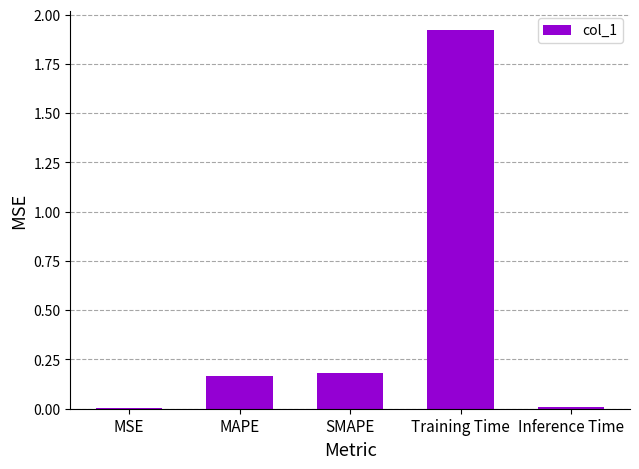

Is it true that the value at Inference Time is 0.0?

True